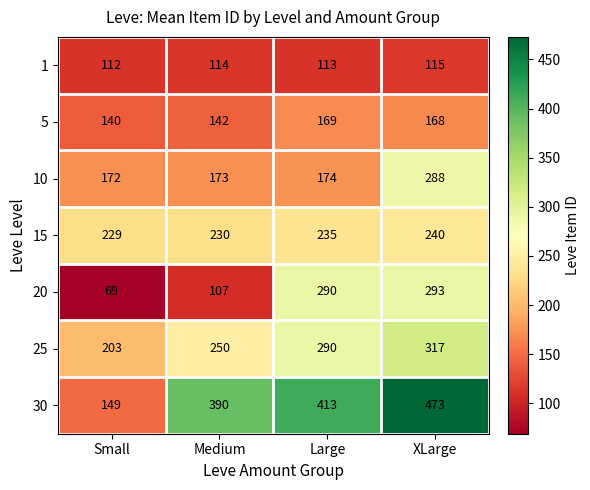

At which label is 15 closest to 234?

Large